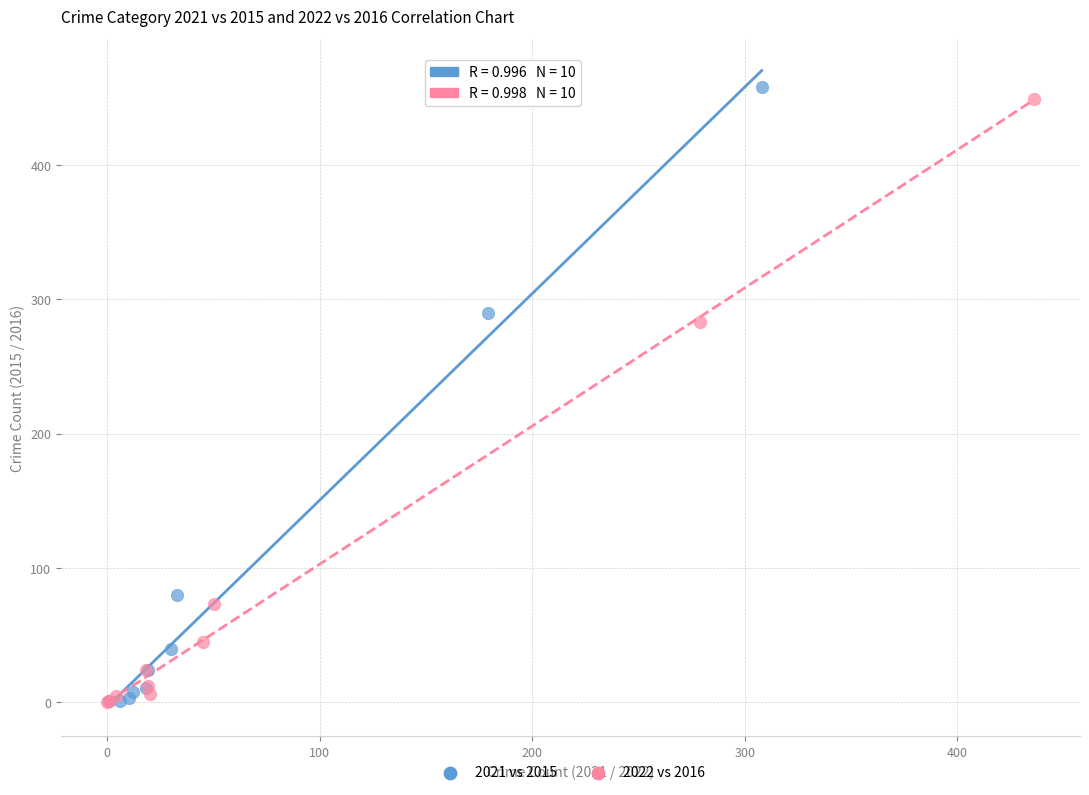

Which series has the widest spread of Y values?

2021 vs 2015